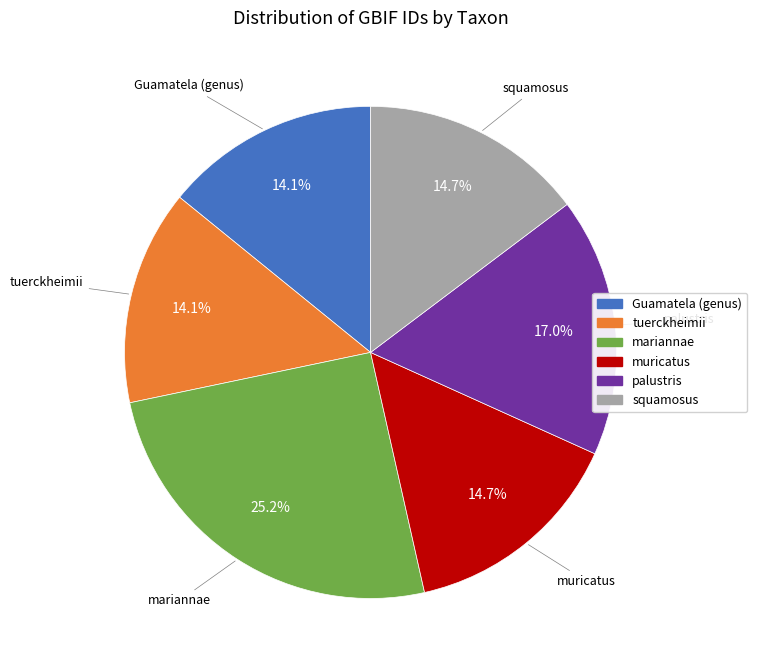

What is the largest slice in the pie chart?

mariannae